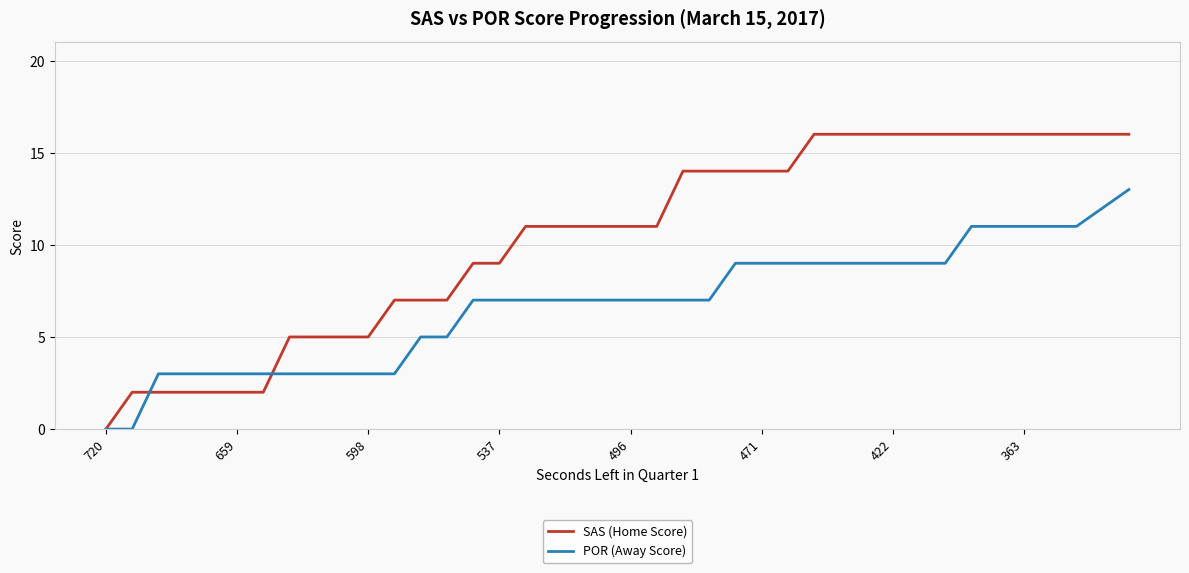

How many lines are shown in the chart?

2